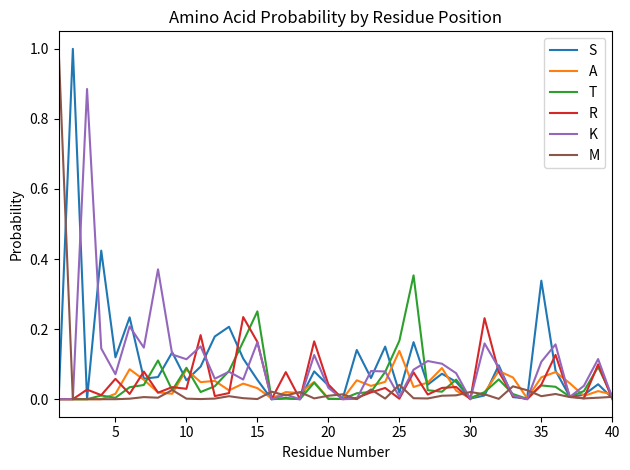

What is the greatest value displayed?

1.0